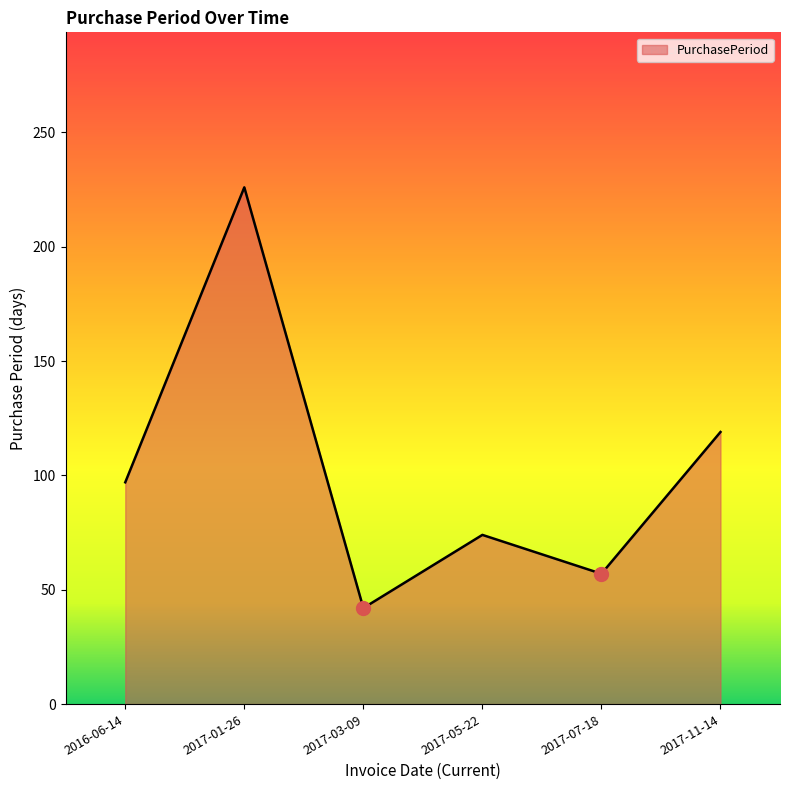

What is the difference between the second highest and minimum values?

77